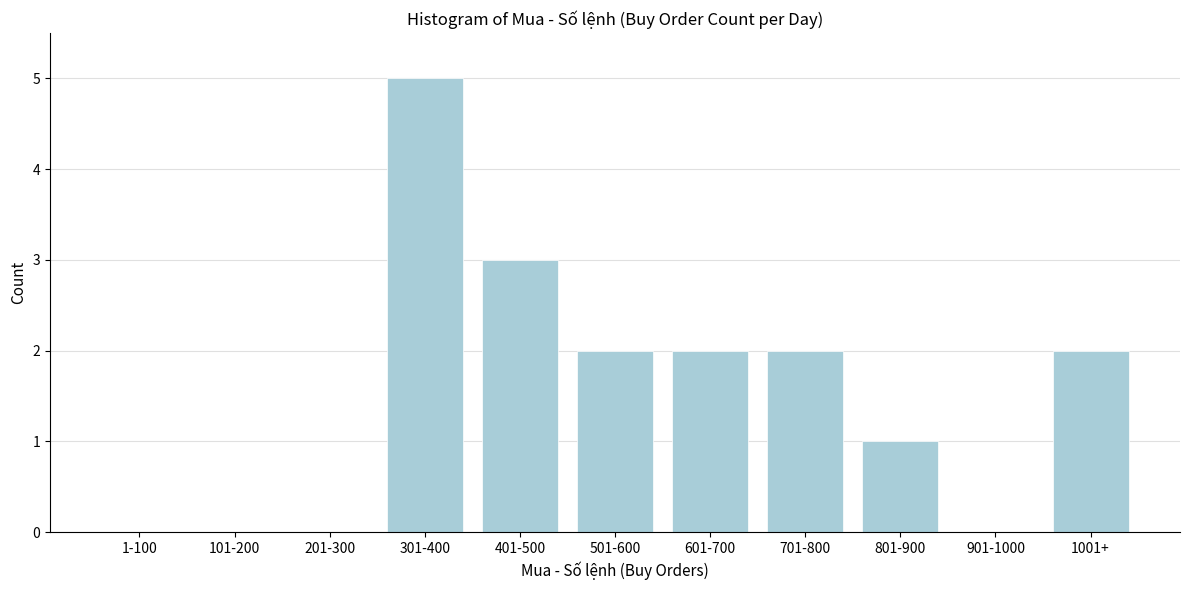

Reading left to right, extract all data points from this chart.

1-100=0	101-200=0	201-300=0	301-400=5	401-500=3	501-600=2	601-700=2	701-800=2	801-900=1	901-1000=0	1001+=2